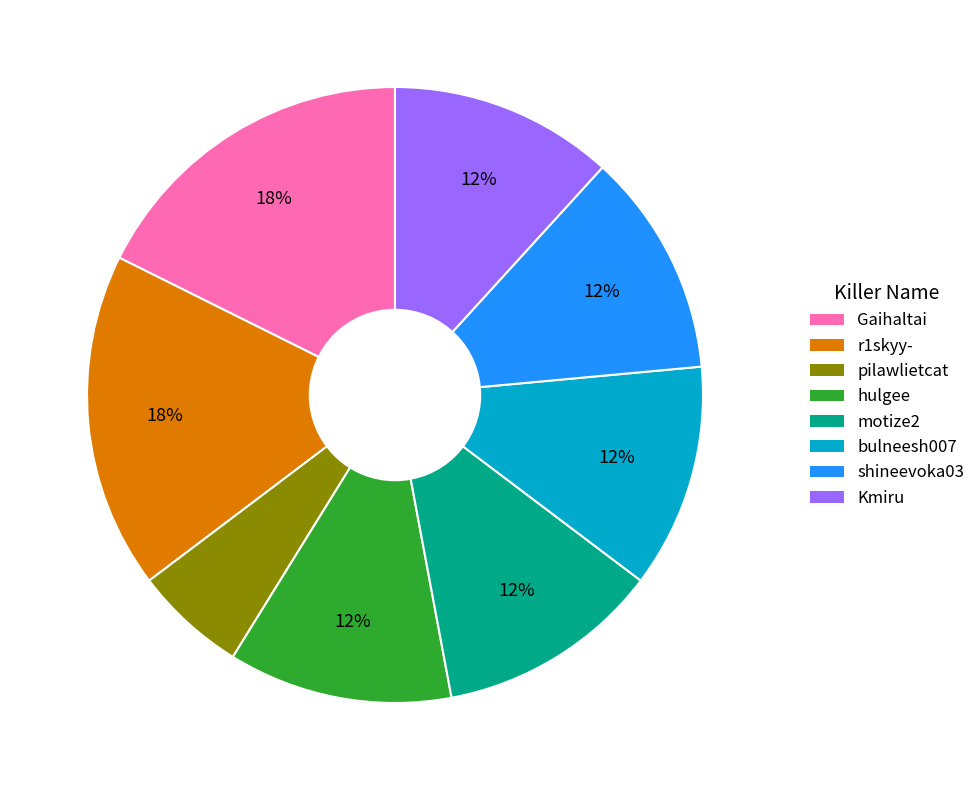

To the nearest percent, what is the difference between the largest and smallest slice percentages?

12%